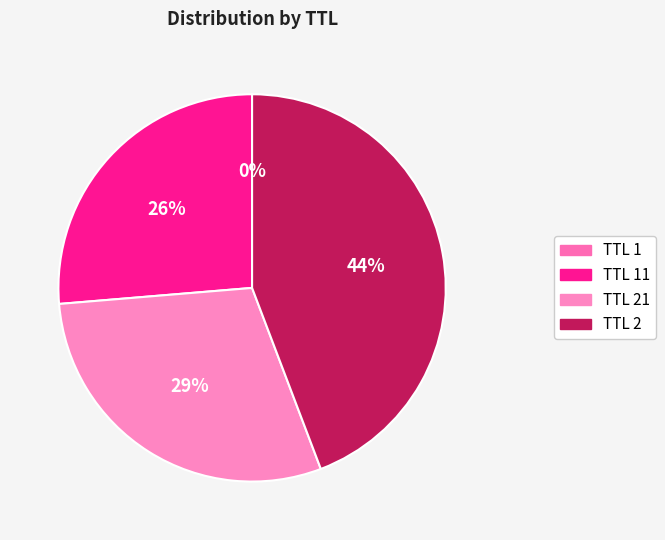

Which slice is the smallest?

1